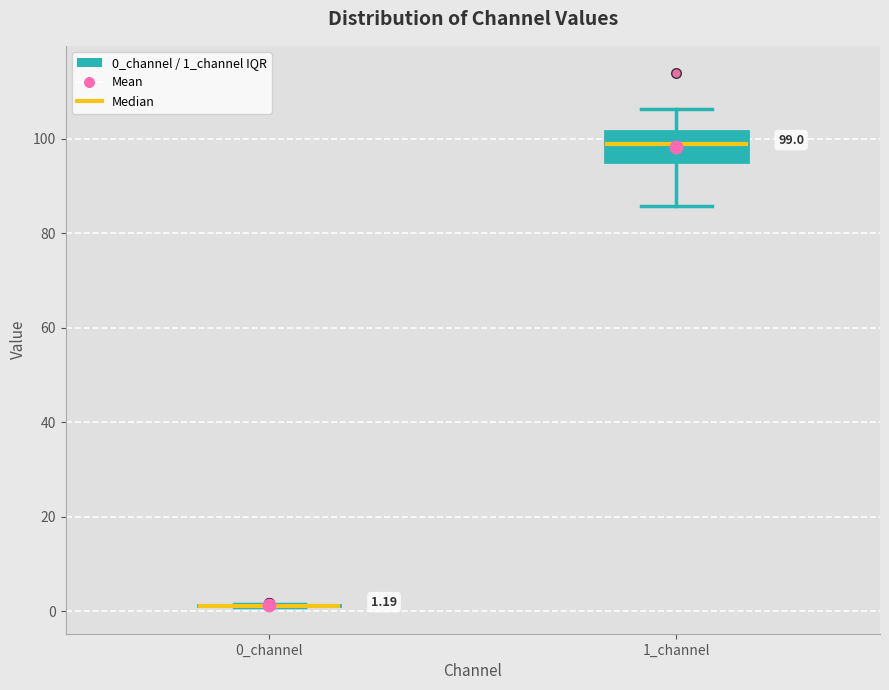

Which box is the tallest, from its lower edge to its upper edge?

1_channel